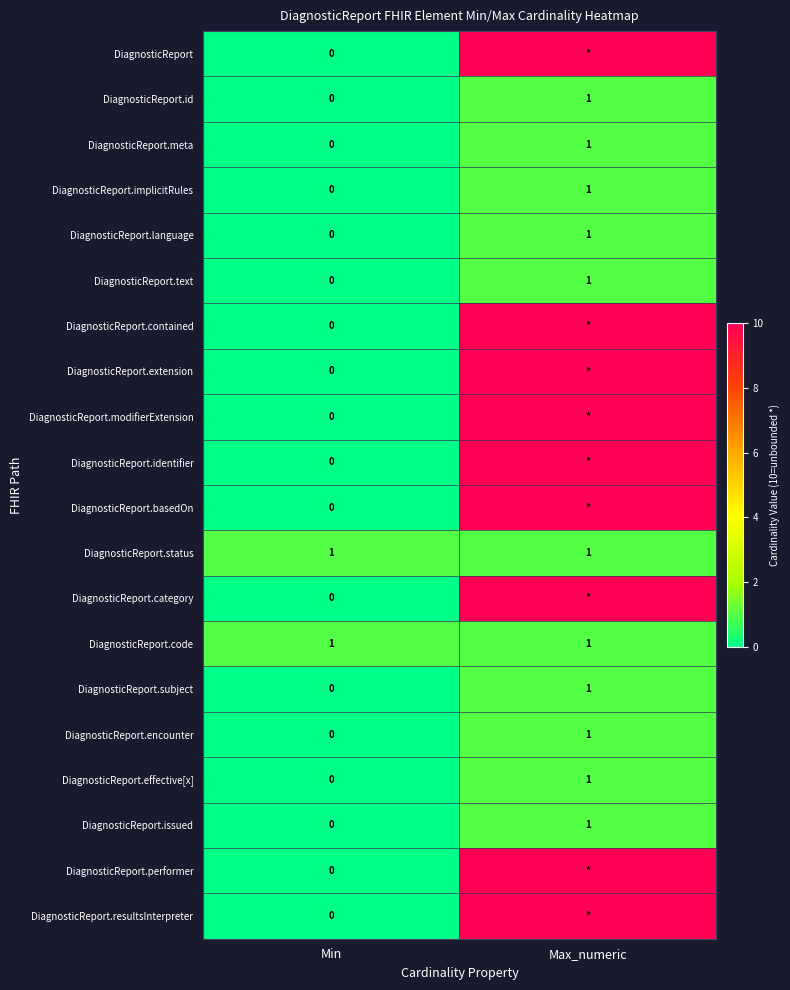

At how many categories does at least one series exceed 9?

1